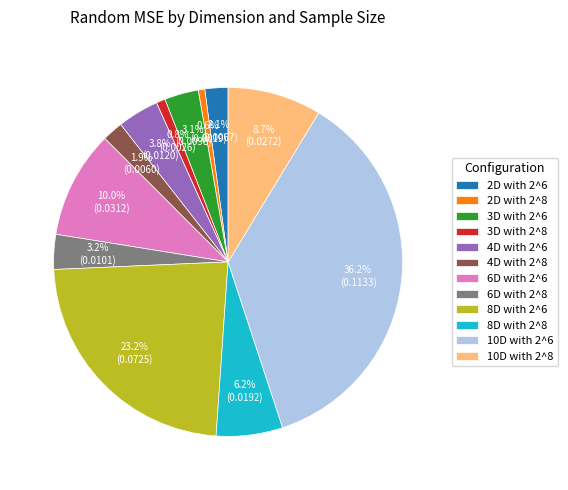

Which slice is the largest?

10D with 2^6